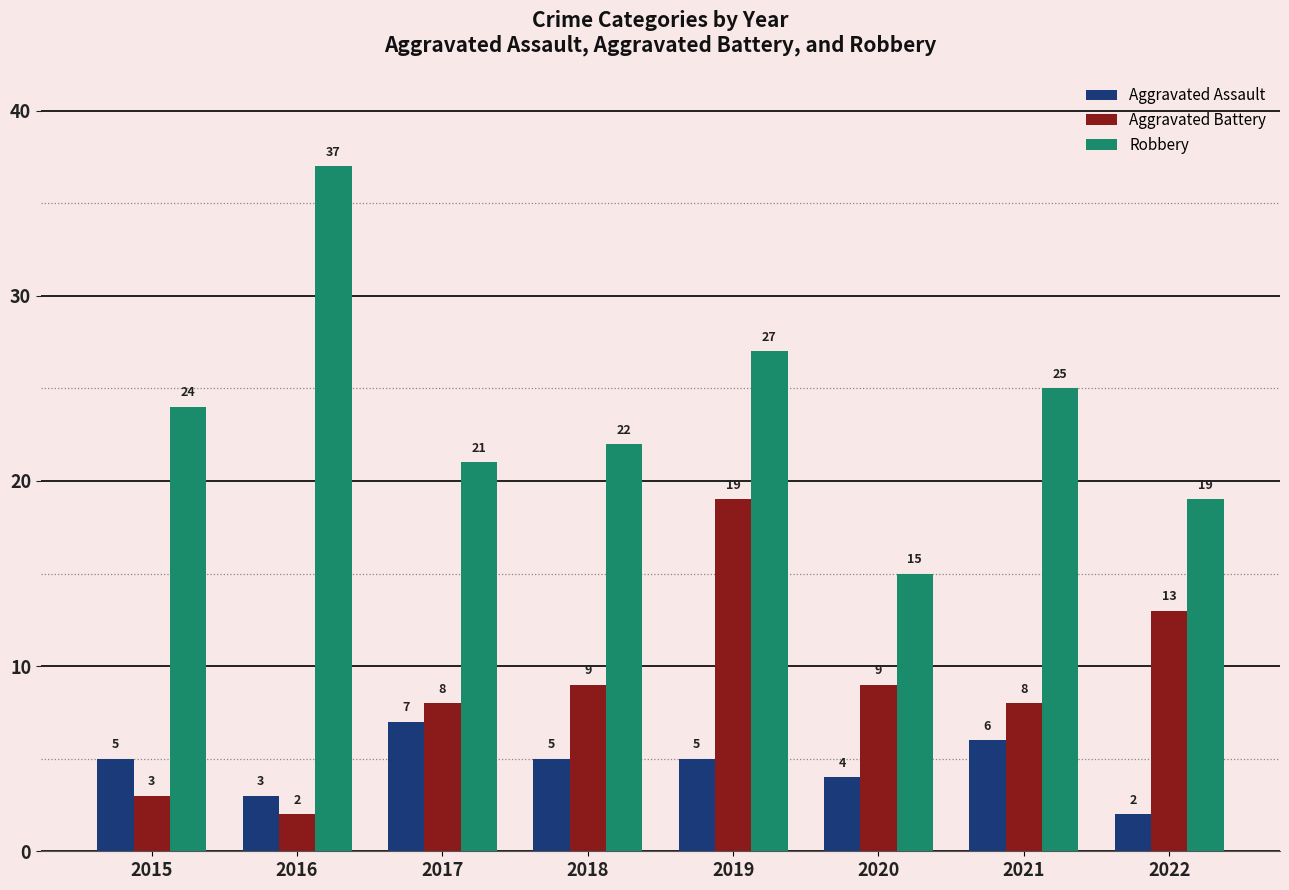

Reading left to right, transcribe all the data shown in this chart.

Aggravated Assault: 5	3	7	5	5	4	6	2
Aggravated Battery: 3	2	8	9	19	9	8	13
Robbery: 24	37	21	22	27	15	25	19